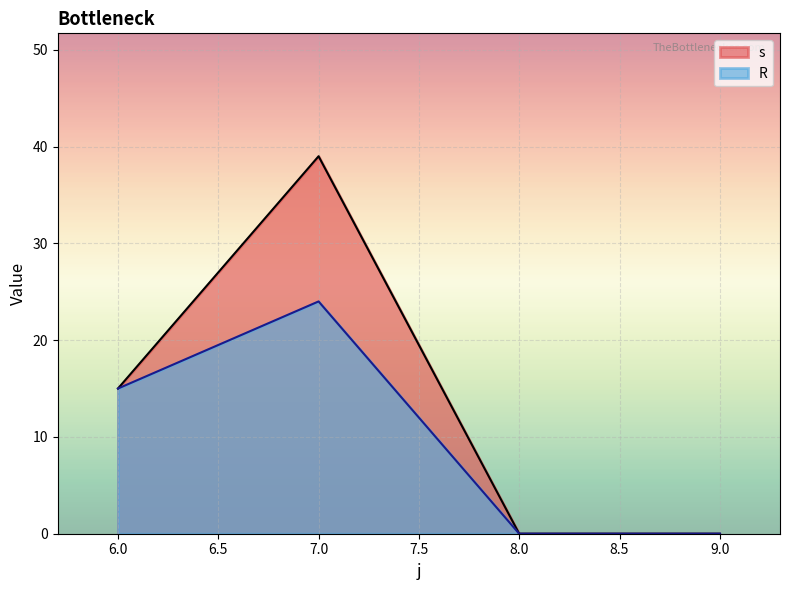

True or false: R has a value of 0 at 8.

True